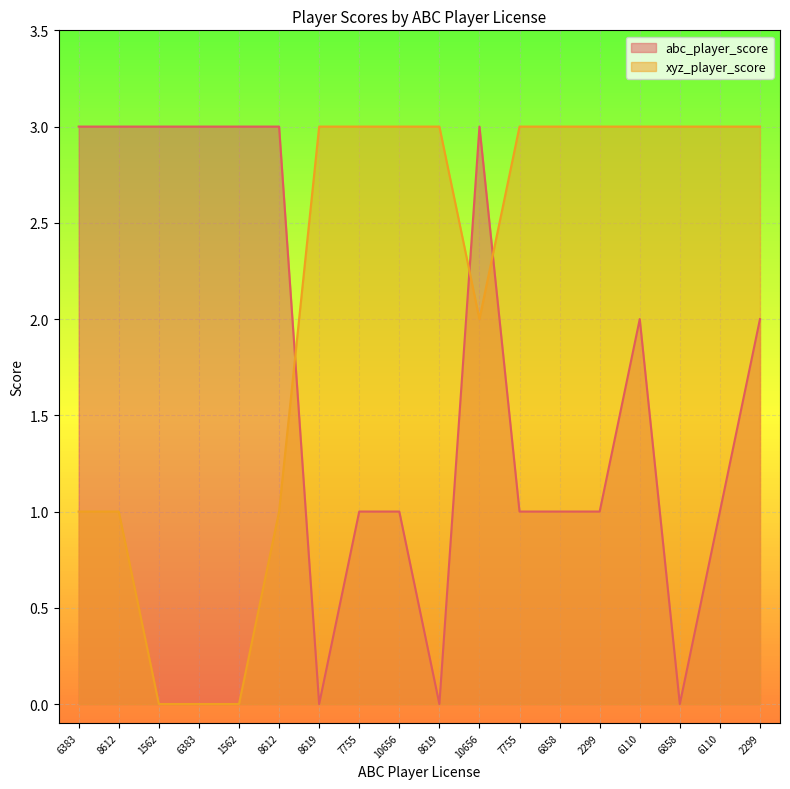

What is the difference between the abc_player_score values at 6110 and 7755?

1